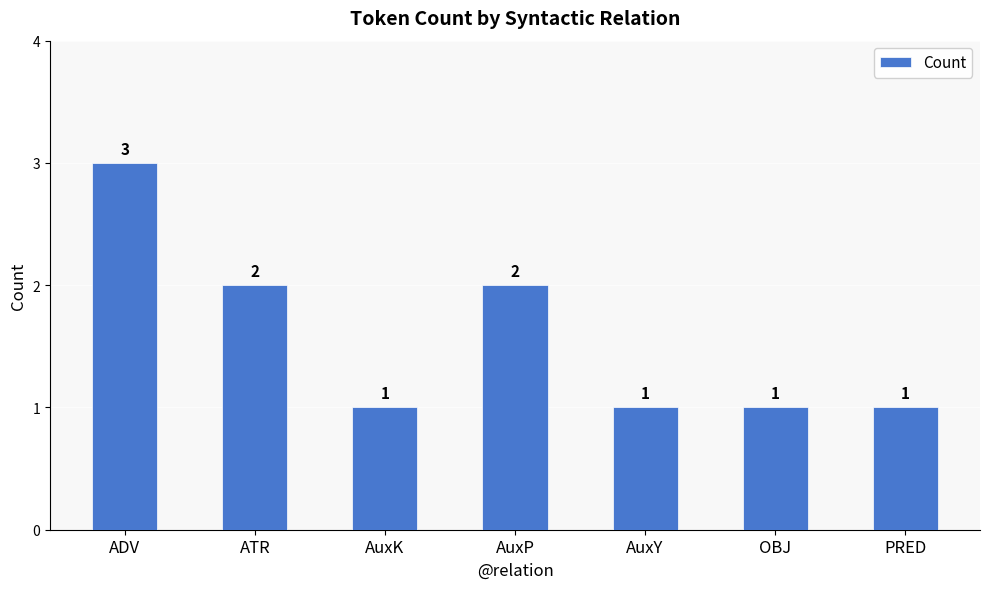

True or false: the data shows 3 at ATR.

False